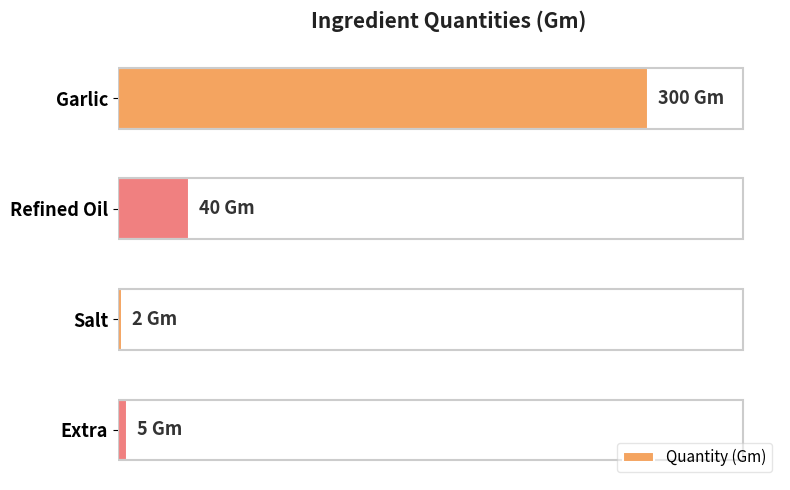

What is the average value?

87